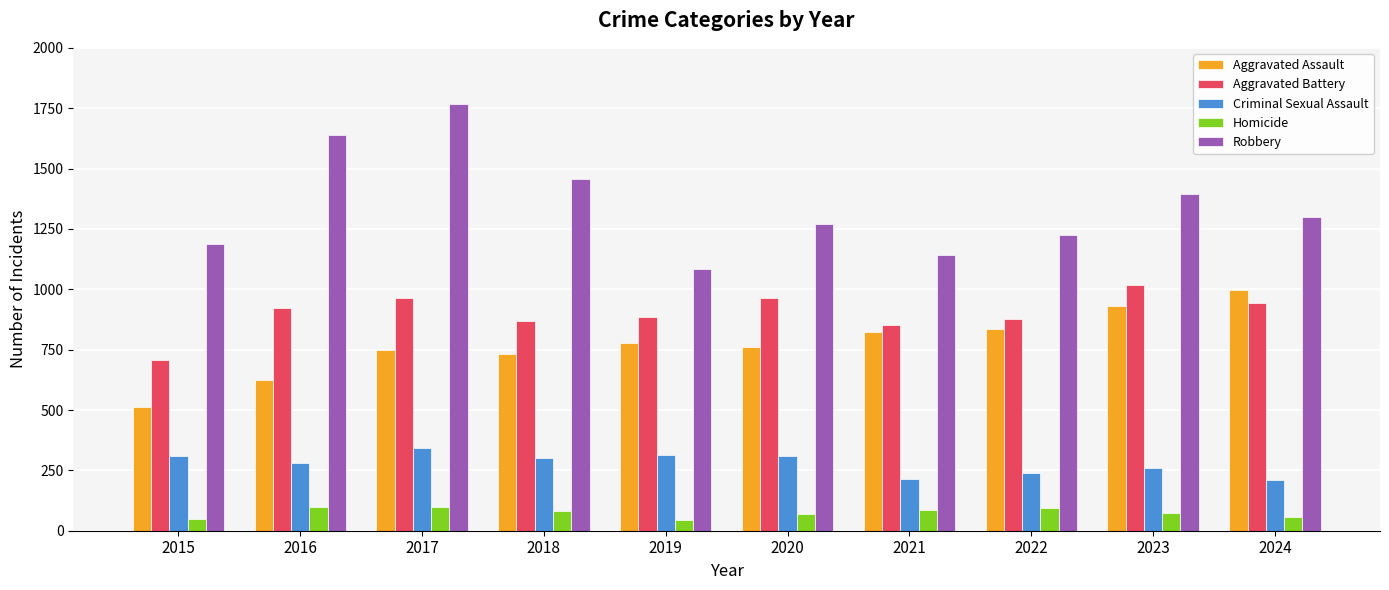

Which series has the largest range (max minus min)?

Robbery